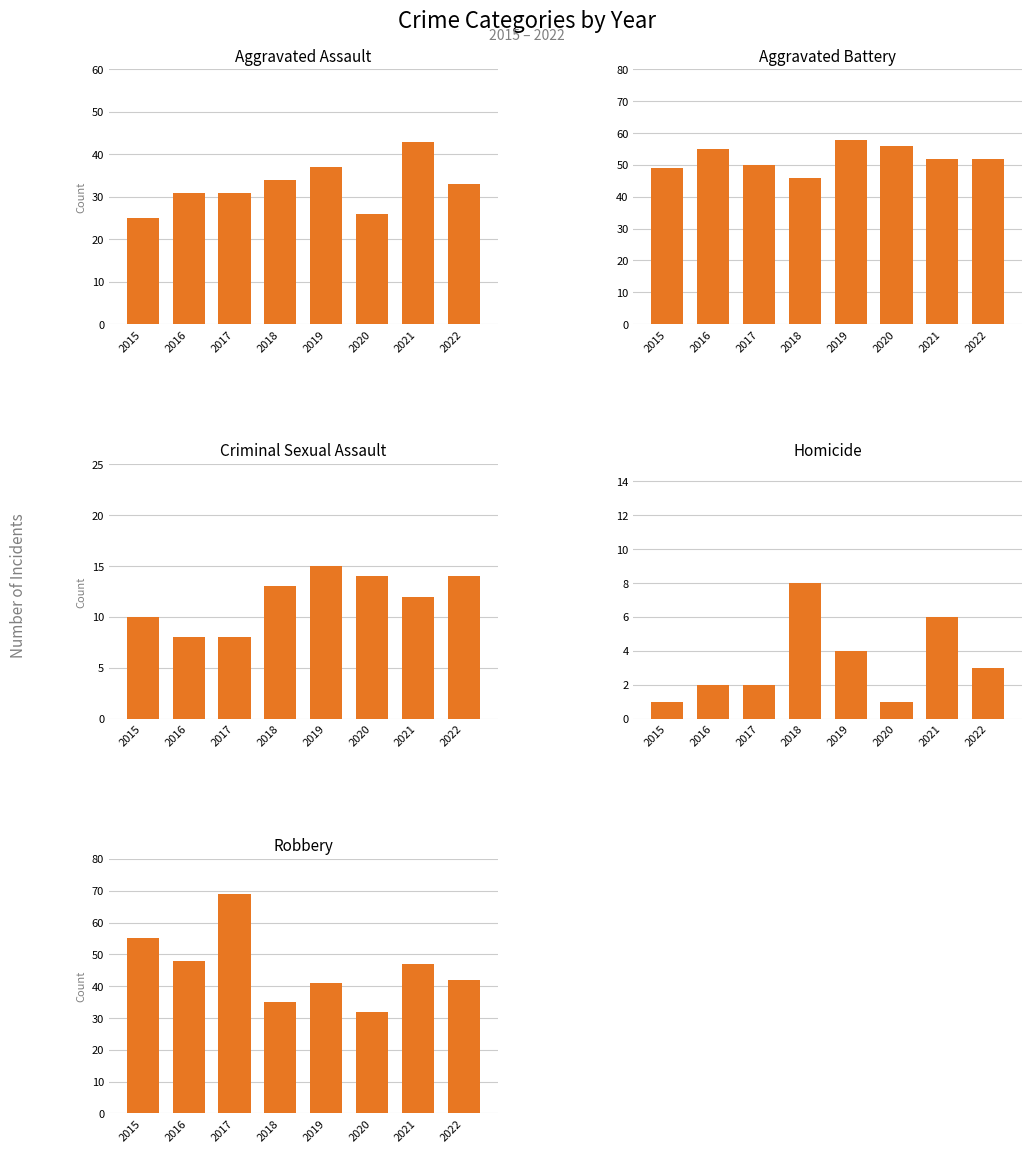

Rank the series at 2015 from lowest to highest value.

Homicide, Criminal Sexual Assault, Aggravated Assault, Aggravated Battery, Robbery